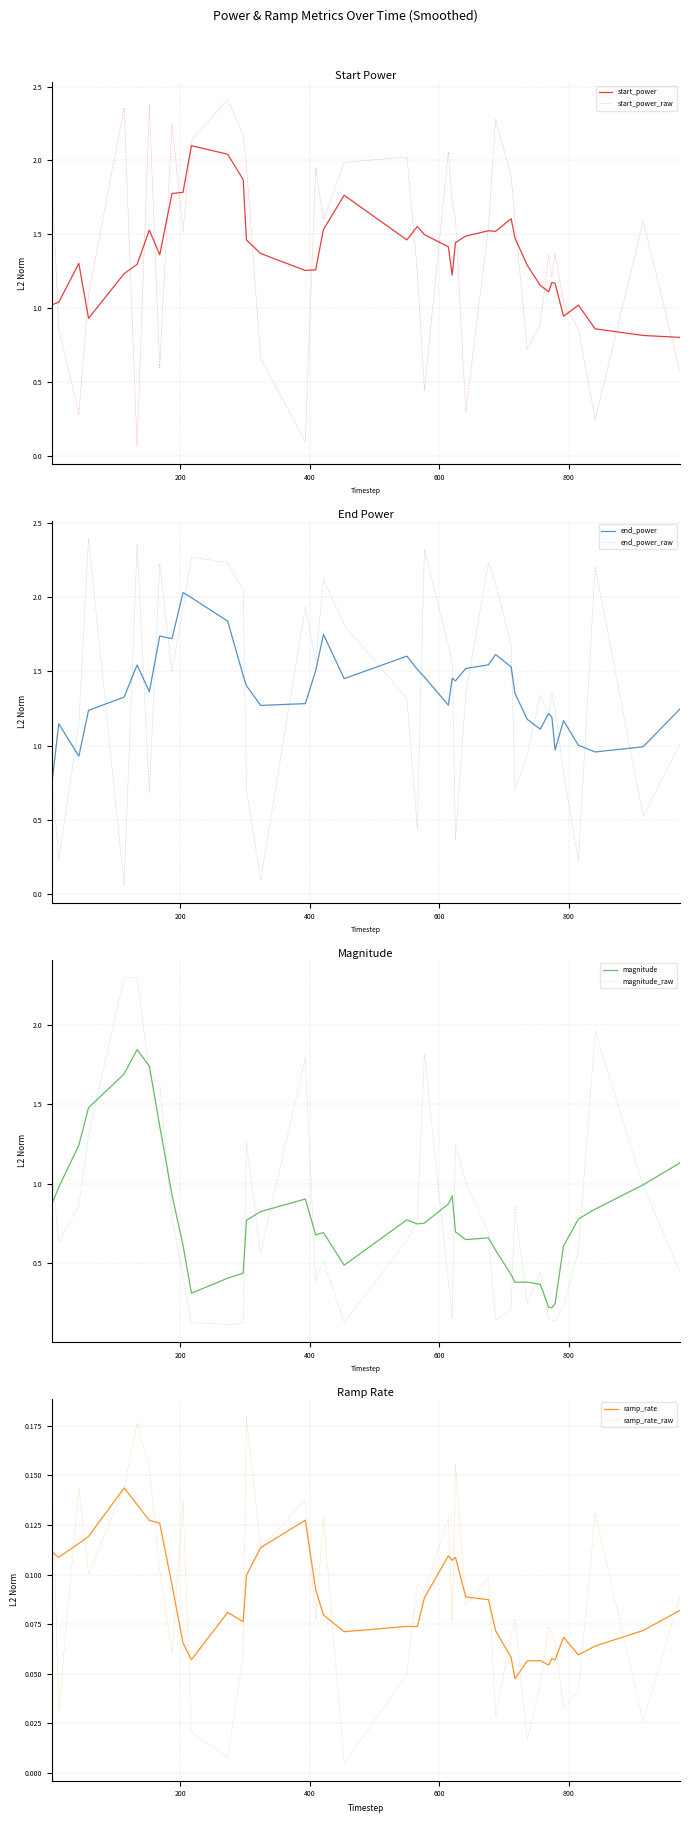

Which series ends up on top after the final intersection of ramp_rate and end_power?

end_power